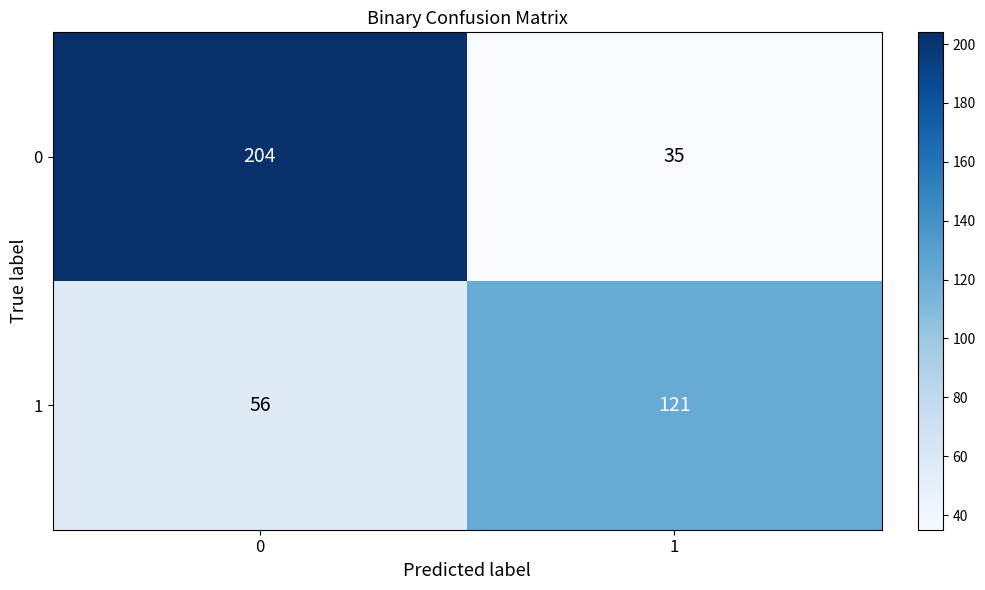

What is the smallest value displayed?

35